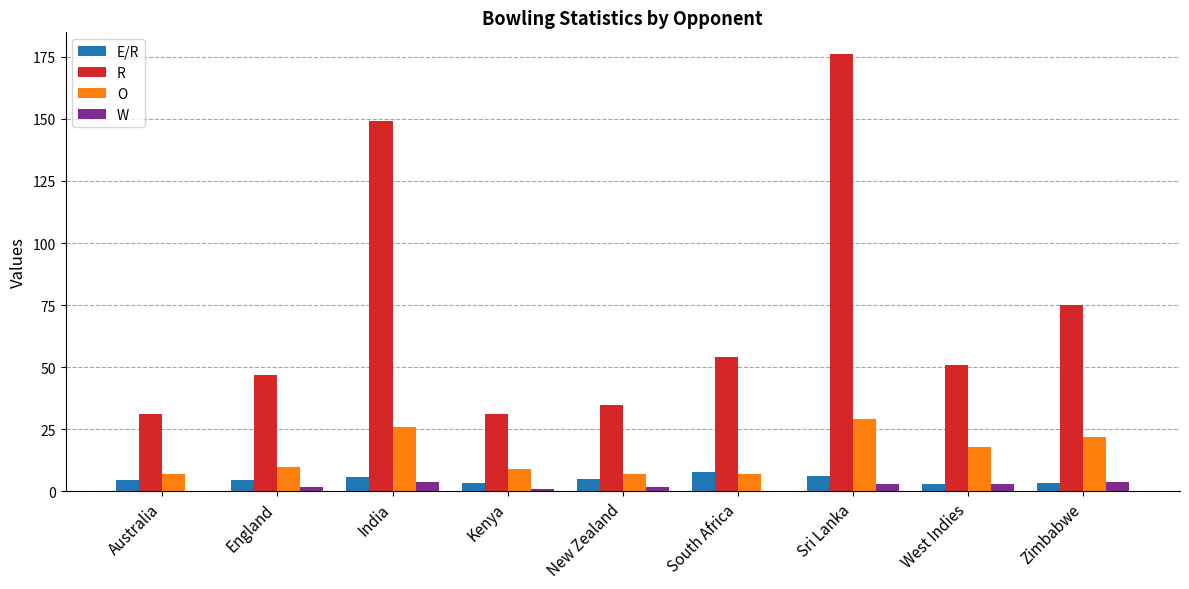

What is the highest value of the R series?

176.0